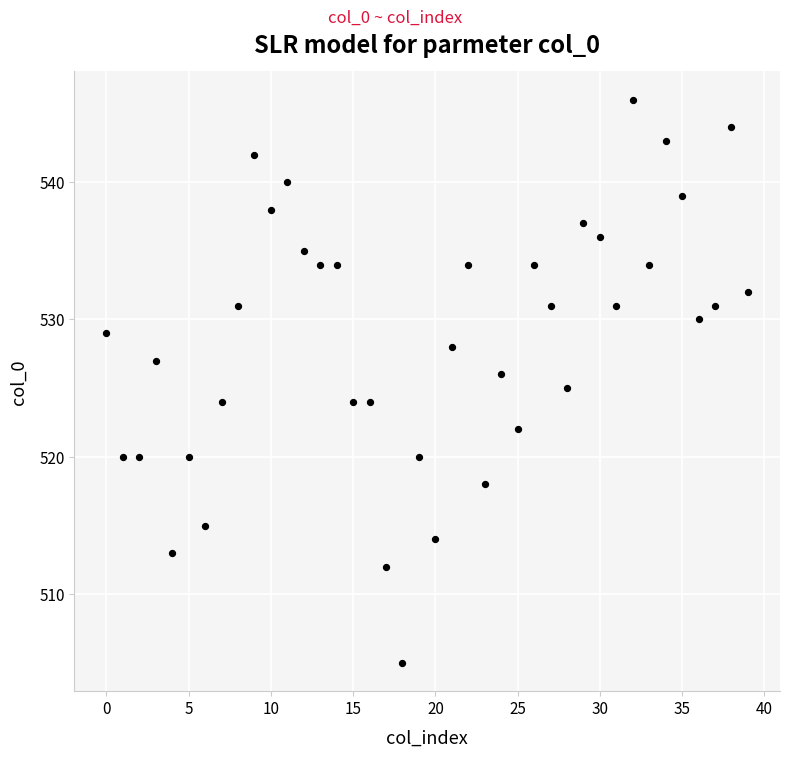

What is the range of Y values (max minus min)?

41